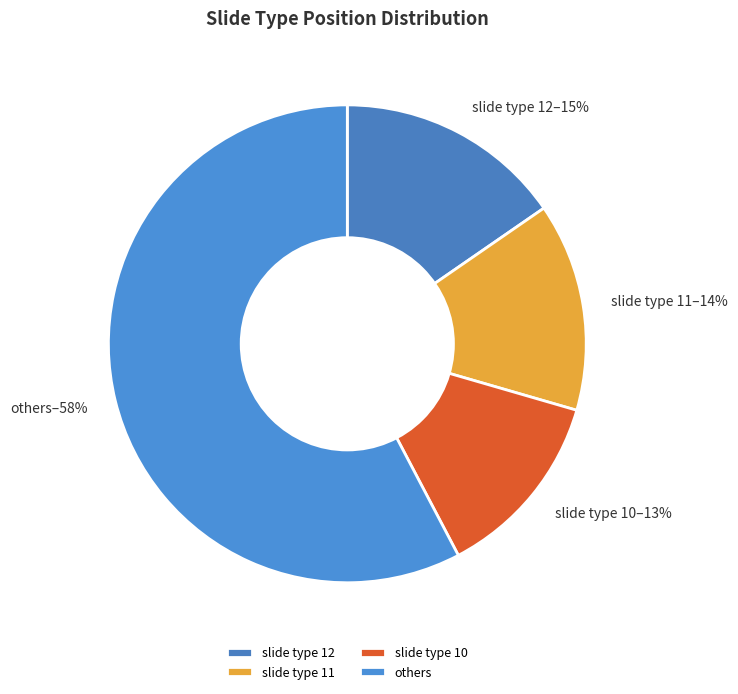

How many segments does this pie chart have?

4